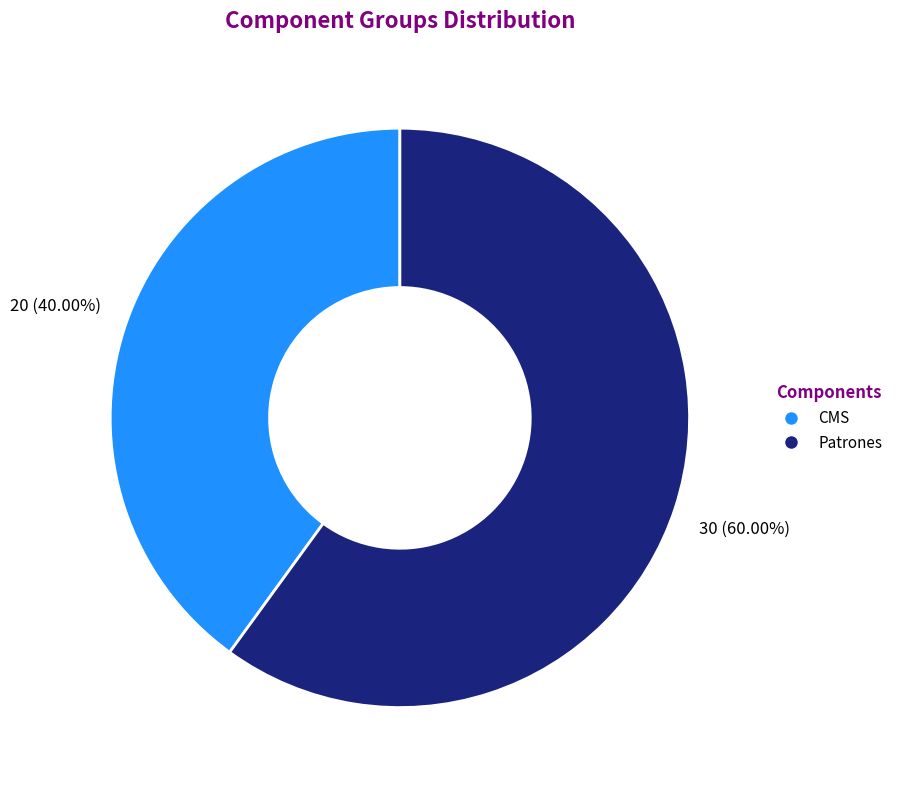

To the nearest percent, what is the difference between the Patrones and CMS slice percentages?

20%